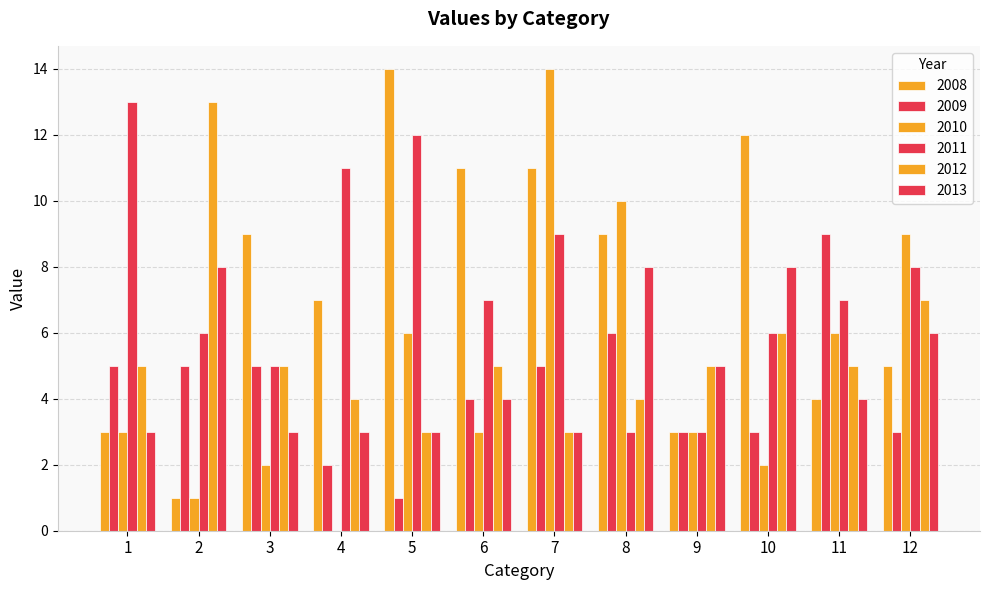

What is the value of the 2010 bar at the 3rd from the left?

2